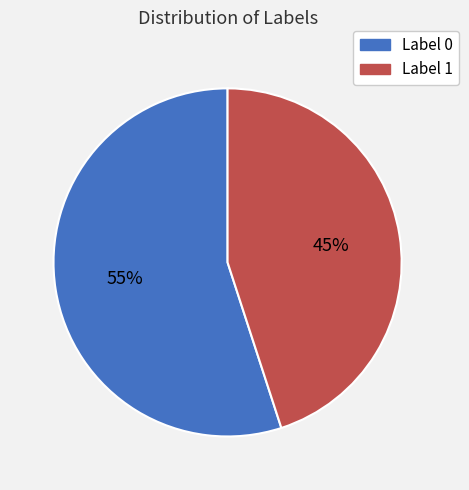

What is the majority slice?

Label 0